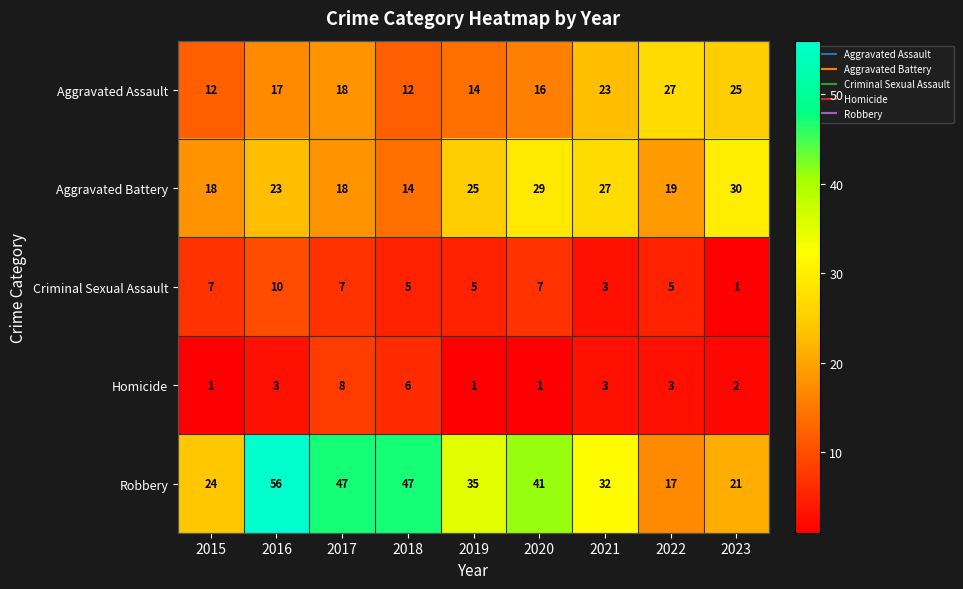

At 2019, list the series in order from largest to smallest.

Robbery, Aggravated Battery, Aggravated Assault, Criminal Sexual Assault, Homicide